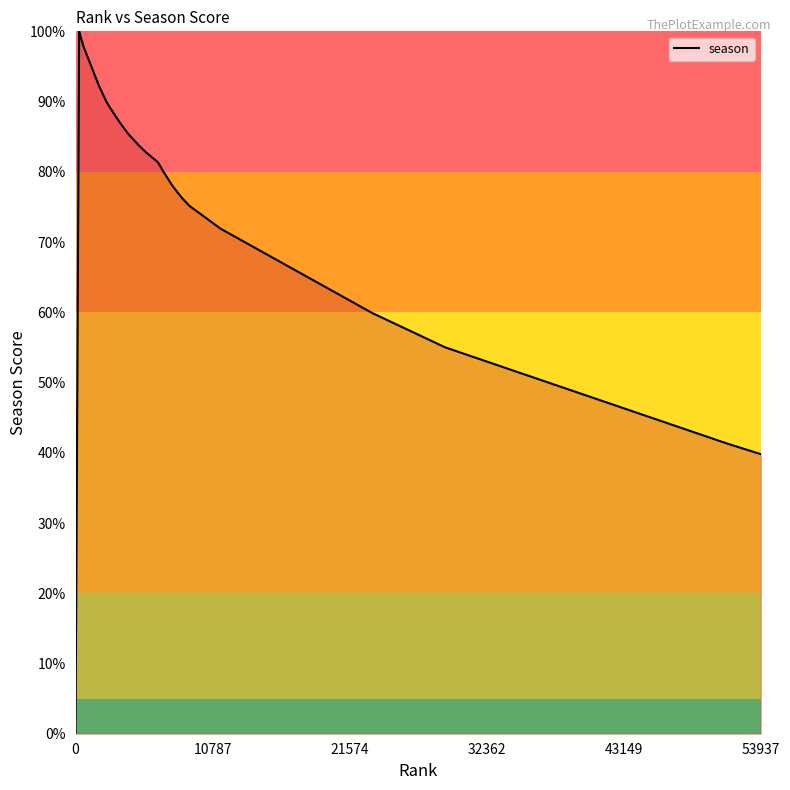

Does the chart have visible grid lines?

No